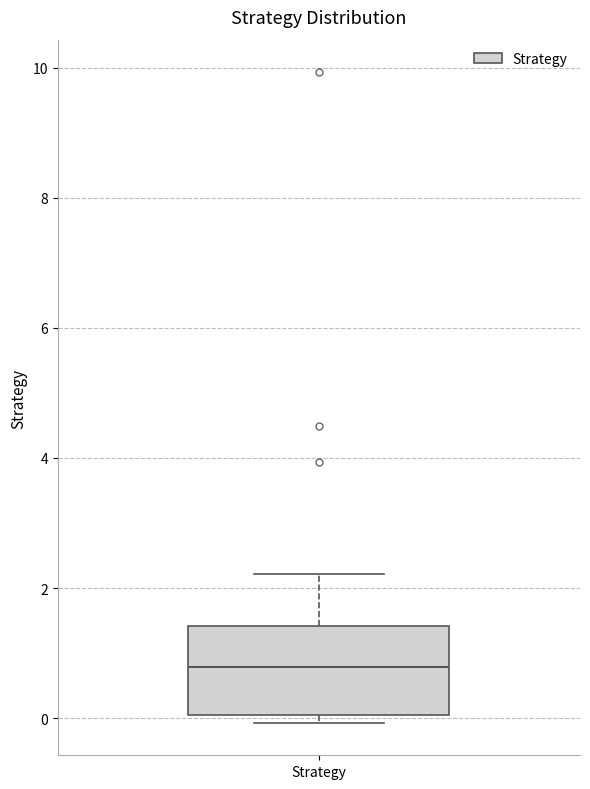

Transcribe this box plot: give where the median line is, the range the box spans, and where the two whiskers end, as read against the y-axis. The values are not printed on the chart, so give them approximately, as read against the axis.

median 0.8, box 0.0 to 1.4, whiskers 0.0 (just below the box's lower edge) to 2.2